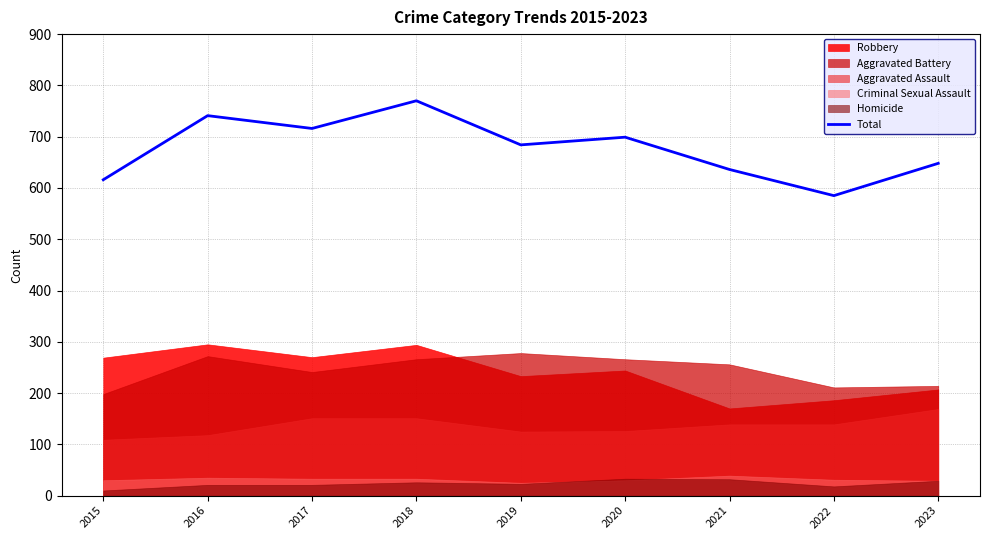

How many lines are shown in the chart?

1